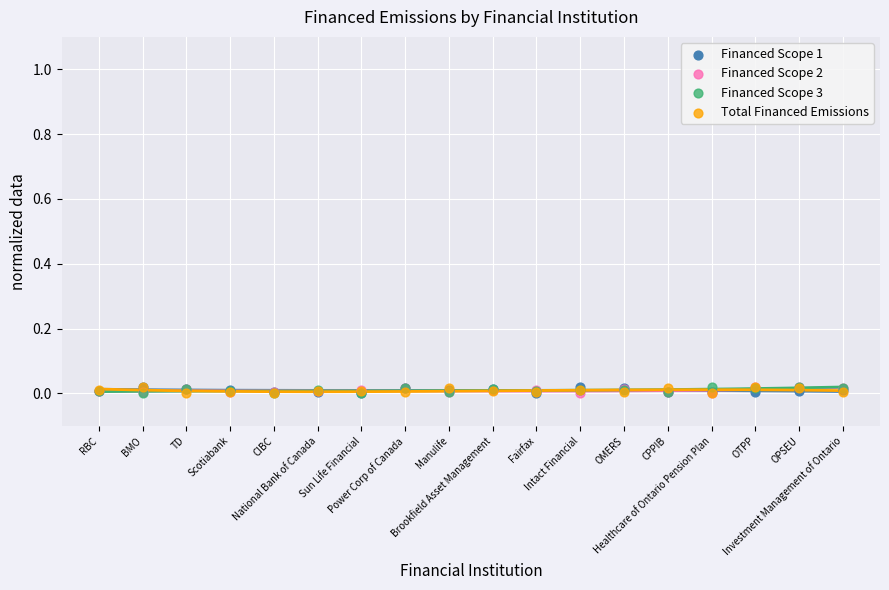

What are all the series names shown in the legend?

Financed Scope 1, Financed Scope 2, Financed Scope 3, Total Financed Emissions